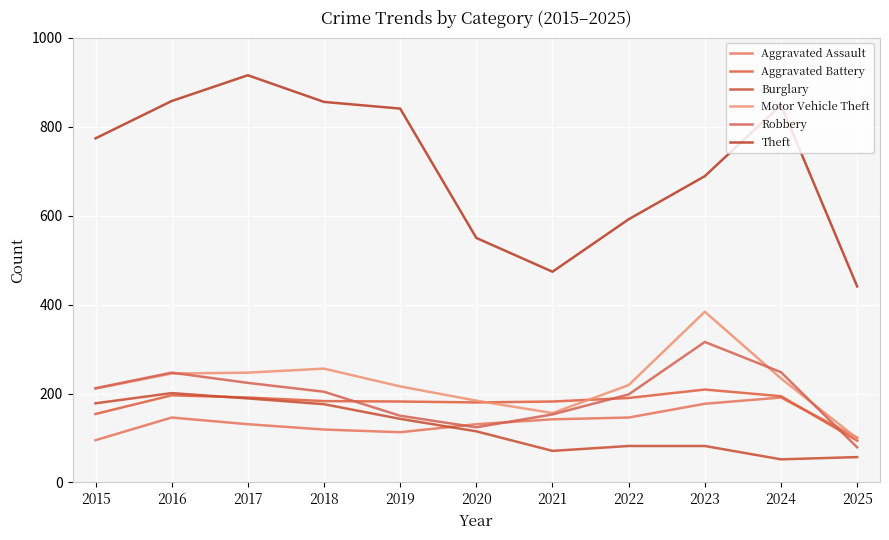

Reading right to left, list all the values displayed in this chart.

Aggravated Assault: 2025=101	2024=191	2023=177	2022=146	2021=142	2020=131	2019=113	2018=119	2017=131	2016=146	2015=95
Aggravated Battery: 2025=94	2024=194	2023=209	2022=190	2021=182	2020=180	2019=182	2018=183	2017=191	2016=196	2015=154
Burglary: 2025=57	2024=52	2023=82	2022=82	2021=71	2020=115	2019=143	2018=176	2017=189	2016=201	2015=178
Motor Vehicle Theft: 2025=99	2024=234	2023=384	2022=219	2021=156	2020=184	2019=216	2018=256	2017=247	2016=245	2015=211
Robbery: 2025=79	2024=248	2023=316	2022=198	2021=153	2020=124	2019=150	2018=204	2017=224	2016=247	2015=212
Theft: 2025=441	2024=849	2023=689	2022=592	2021=474	2020=550	2019=841	2018=856	2017=916	2016=858	2015=774